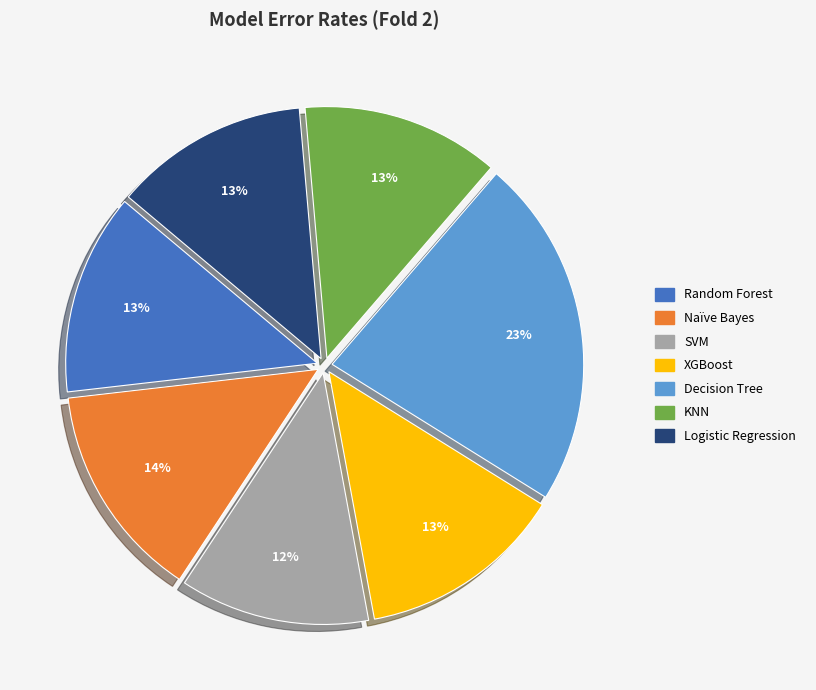

Does Naïve Bayes represent more than half of the total?

No